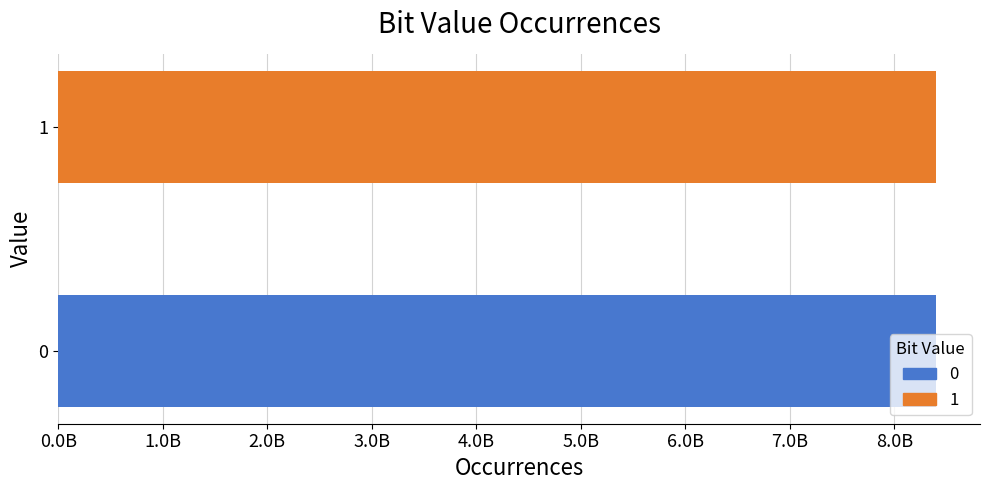

What value does the data have at 0, to the nearest 50?

8400477100